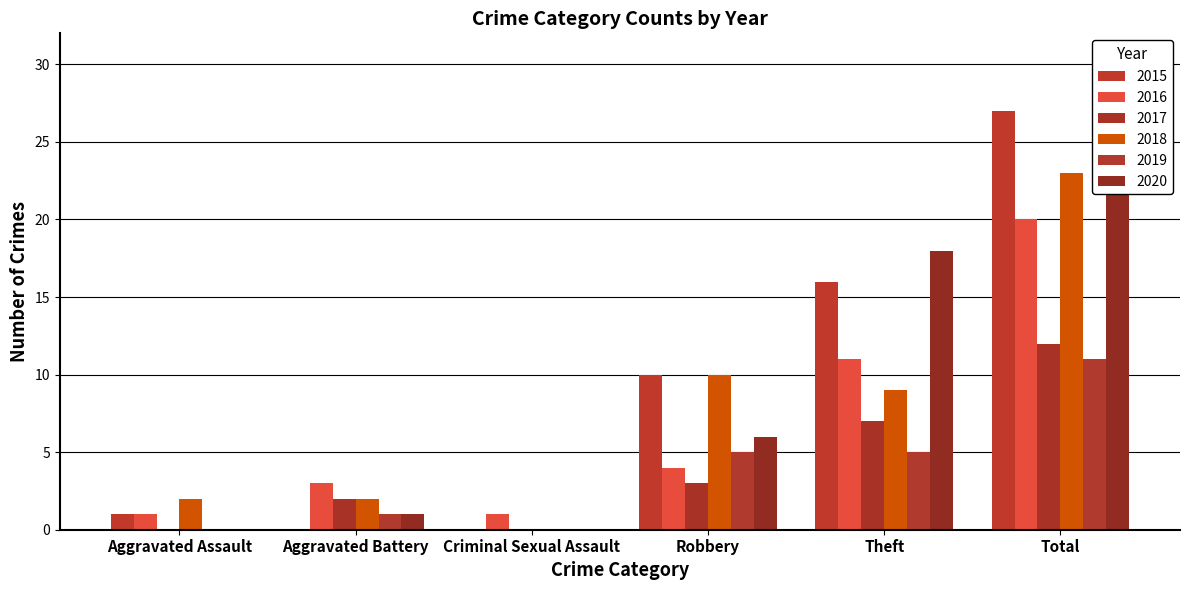

Which has a higher value, Aggravated Assault or Total?

Total